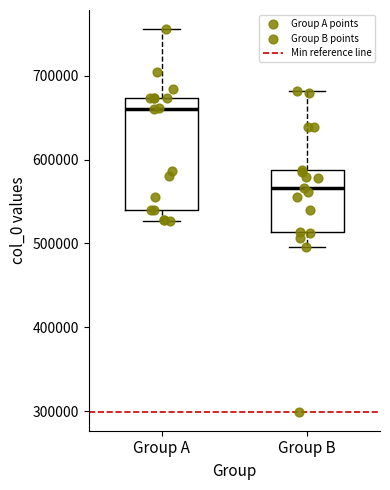

Reading left to right, read every box against the y-axis: the position of its median line, the range the box covers, and the ends of its whiskers. The values are not printed on the chart, so give them approximately, as read against the axis.

Group A: median 660000, box 540000 to 670000, whiskers 530000 to 760000
Group B: median 570000, box 510000 to 590000, whiskers 500000 to 680000